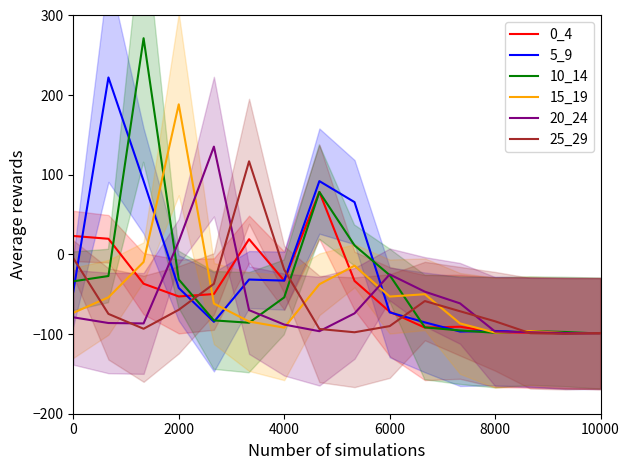

What is the lowest value of the 15_19 series?

-99.5